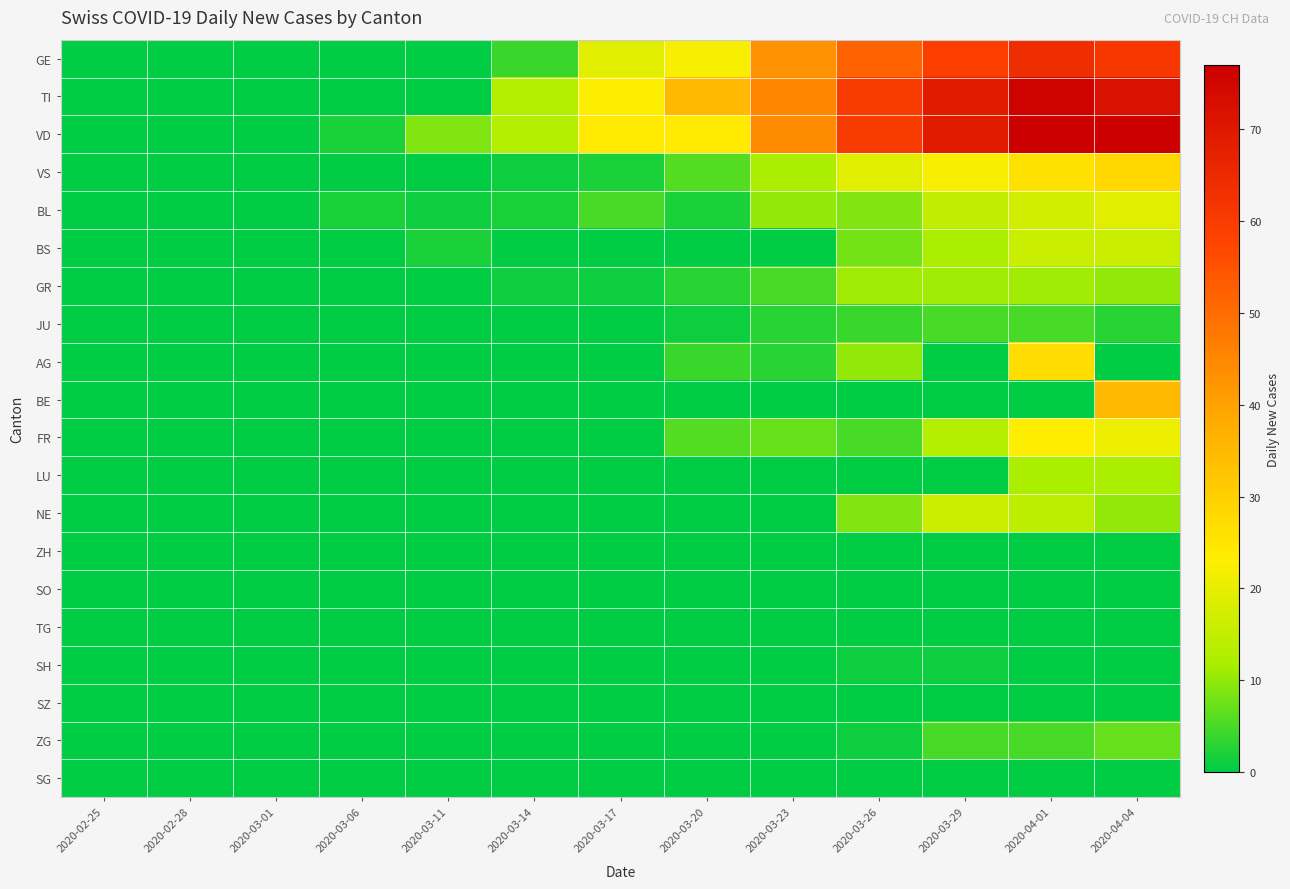

What is the spread (max minus min) of values at 2020-03-26?

60